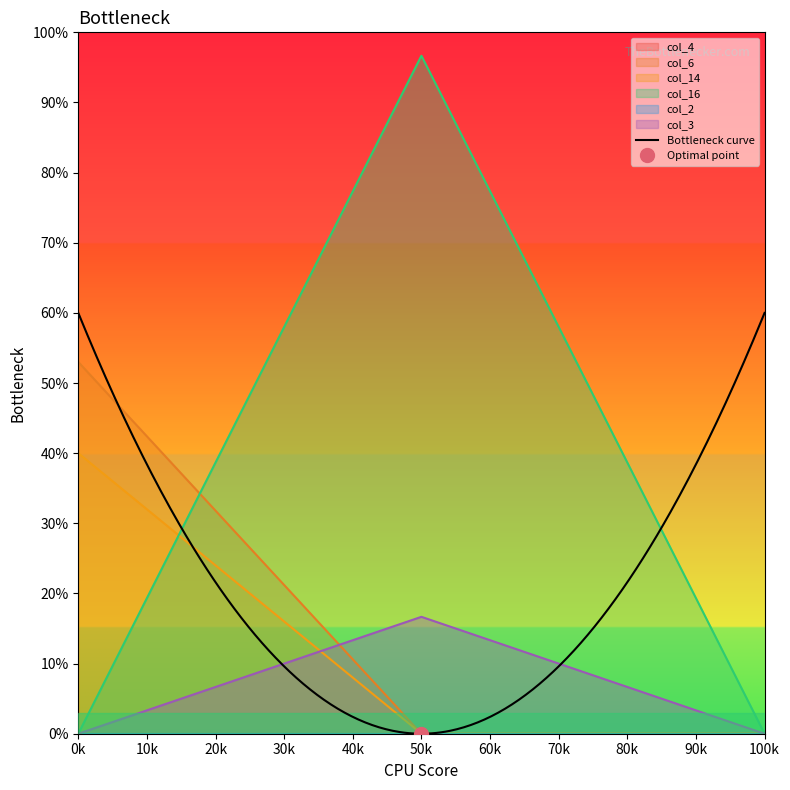

Is the value of col_6 at 100k greater than the value of col_3 at 50k?

No